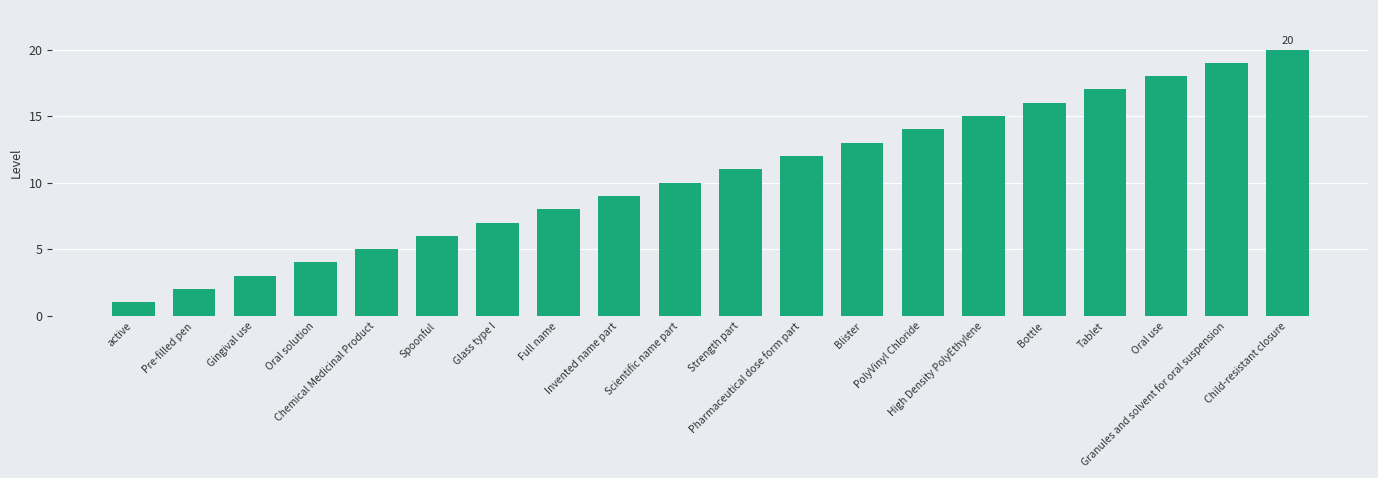

List the labels in order of value, largest first.

Child-resistant closure, Granules and solvent for oral suspension, Oral use, Tablet, Bottle, High Density PolyEthylene, PolyVinyl Chloride, Blister, Pharmaceutical dose form part, Strength part, Scientific name part, Invented name part, Full name, Glass type I, Spoonful, Chemical Medicinal Product, Oral solution, Gingival use, Pre-filled pen, active